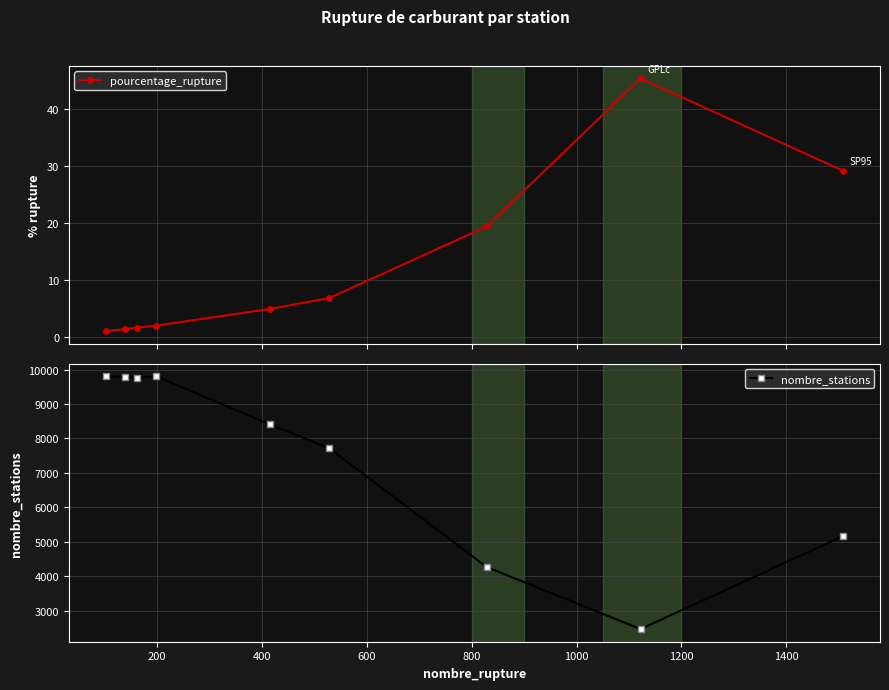

True or false: pourcentage_rupture has more than 0 interior local peaks.

True